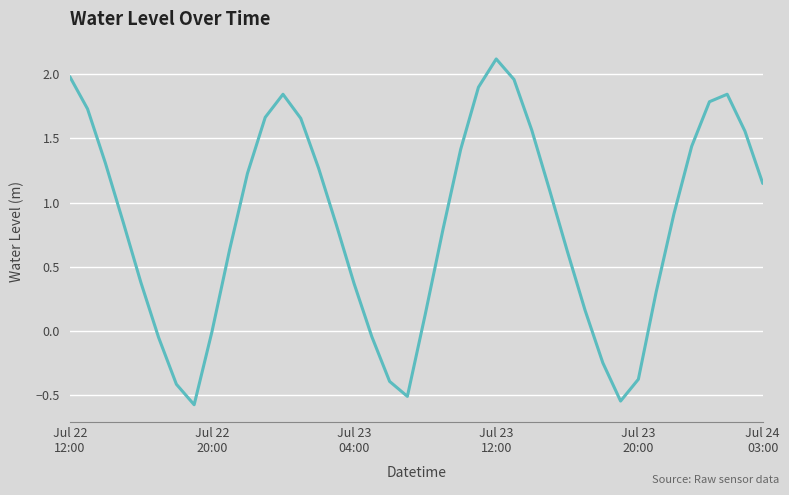

What is the difference between the maximum and second lowest values?

2.7